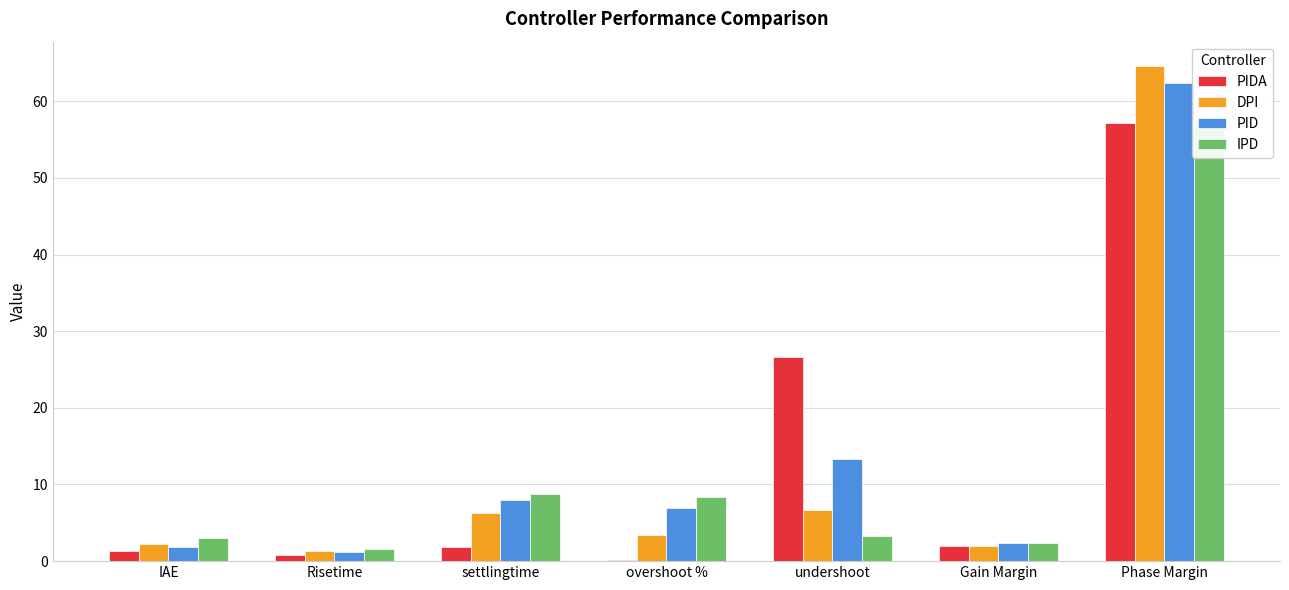

Is it true that IPD equals 5.5 at undershoot?

False